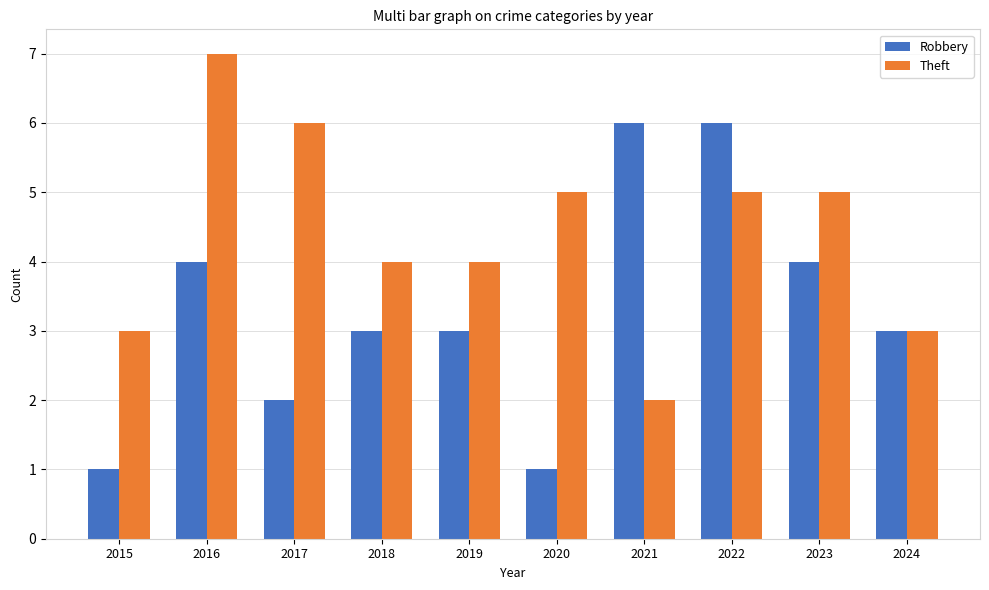

What is the difference between the highest and lowest values at 2015?

2